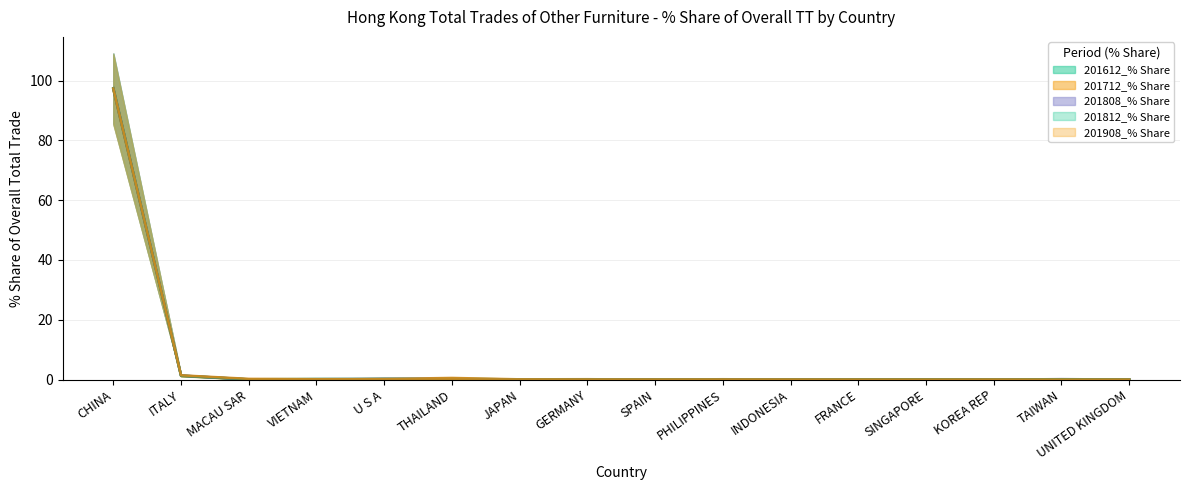

Which series has the largest range (max minus min)?

201812_% Share